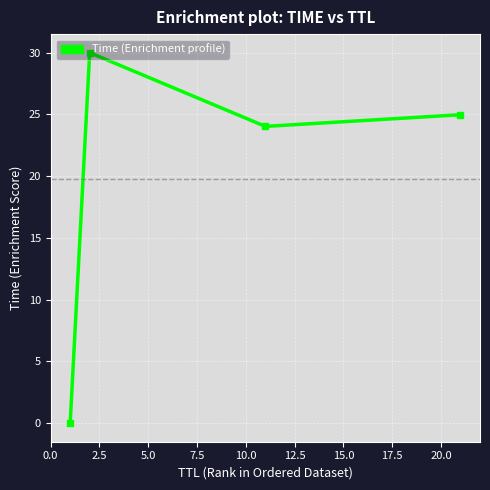

How many points are lower than both their immediate neighbors (excluding endpoints)?

1